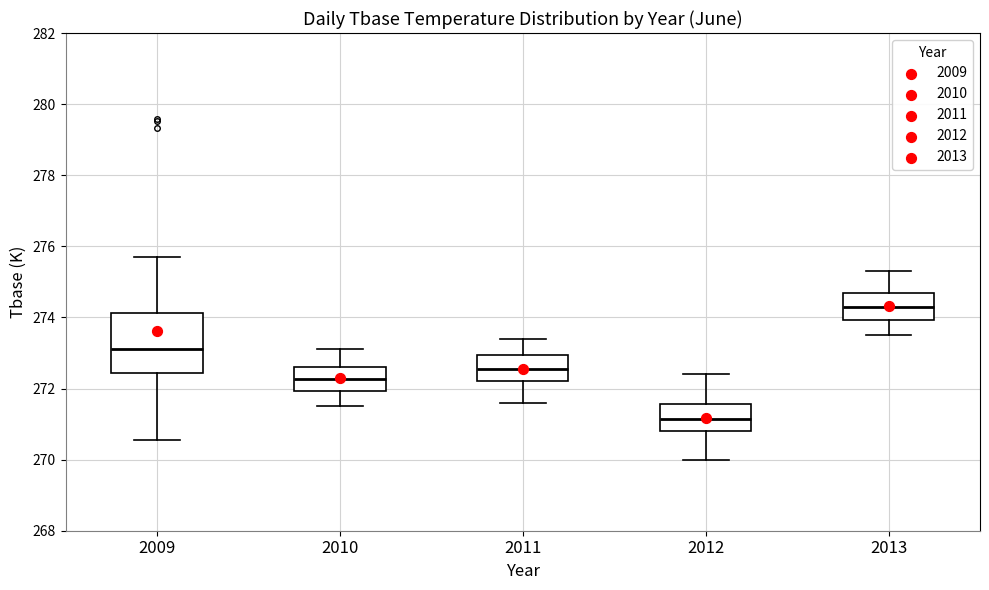

Reading left to right, transcribe this box plot: for each box, give where its median line is, the range the box spans, and where its two whiskers end, as read against the y-axis. The values are not printed on the chart, so give them approximately, as read against the axis.

2009: median 273.2, box 272.4 to 274.2, whiskers 270.6 to 275.6
2010: median 272.2, box 272.0 to 272.6, whiskers 271.6 to 273.2
2011: median 272.6, box 272.2 to 273.0, whiskers 271.6 to 273.4
2012: median 271.2, box 270.8 to 271.6, whiskers 270.0 to 272.4
2013: median 274.4, box 274.0 to 274.8, whiskers 273.6 to 275.4